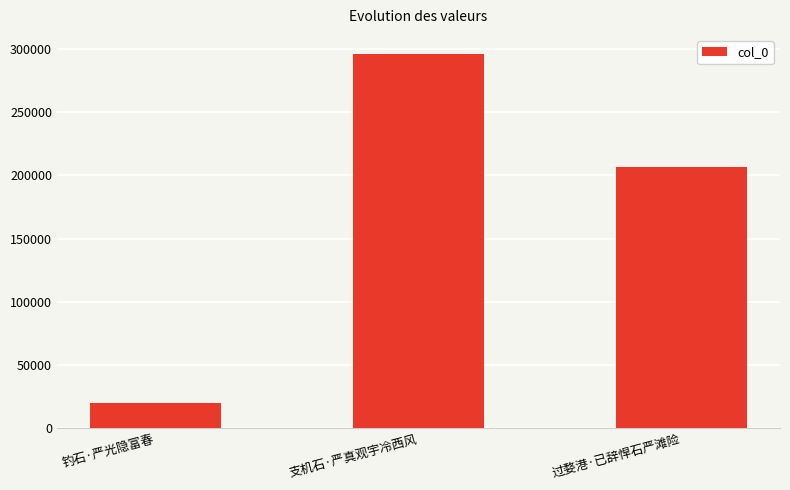

How many categories are shown in the chart?

3